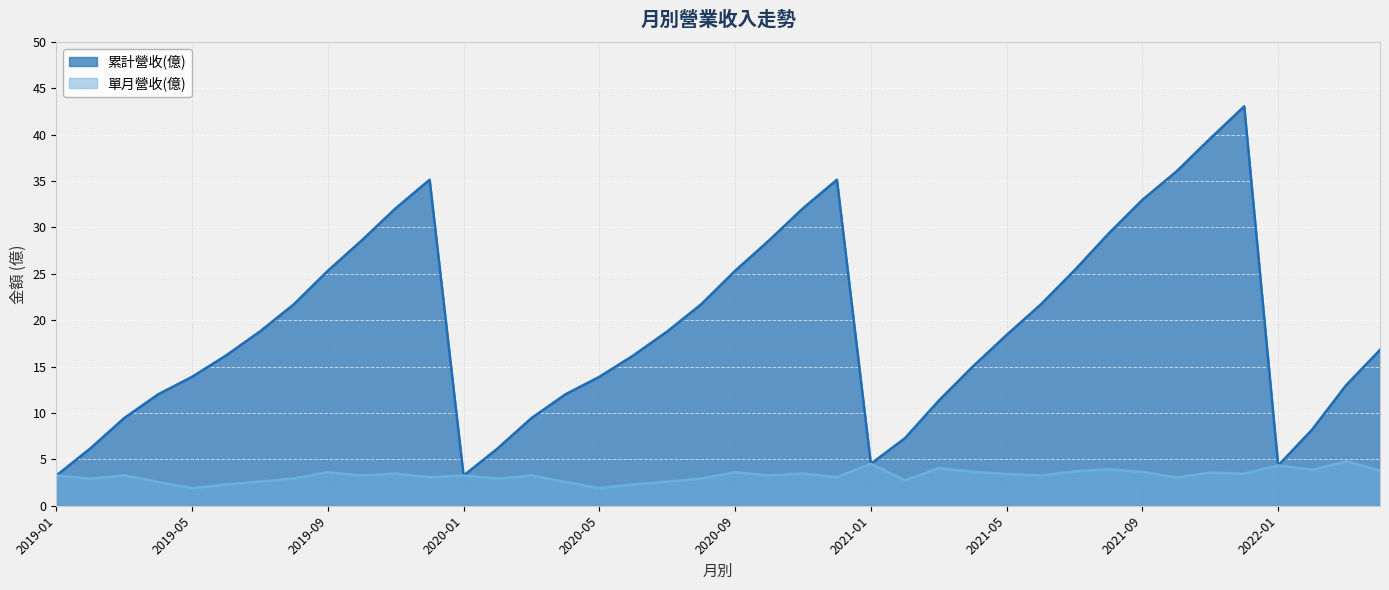

Where is the first local minimum for 單月營收(億)?

2019-02